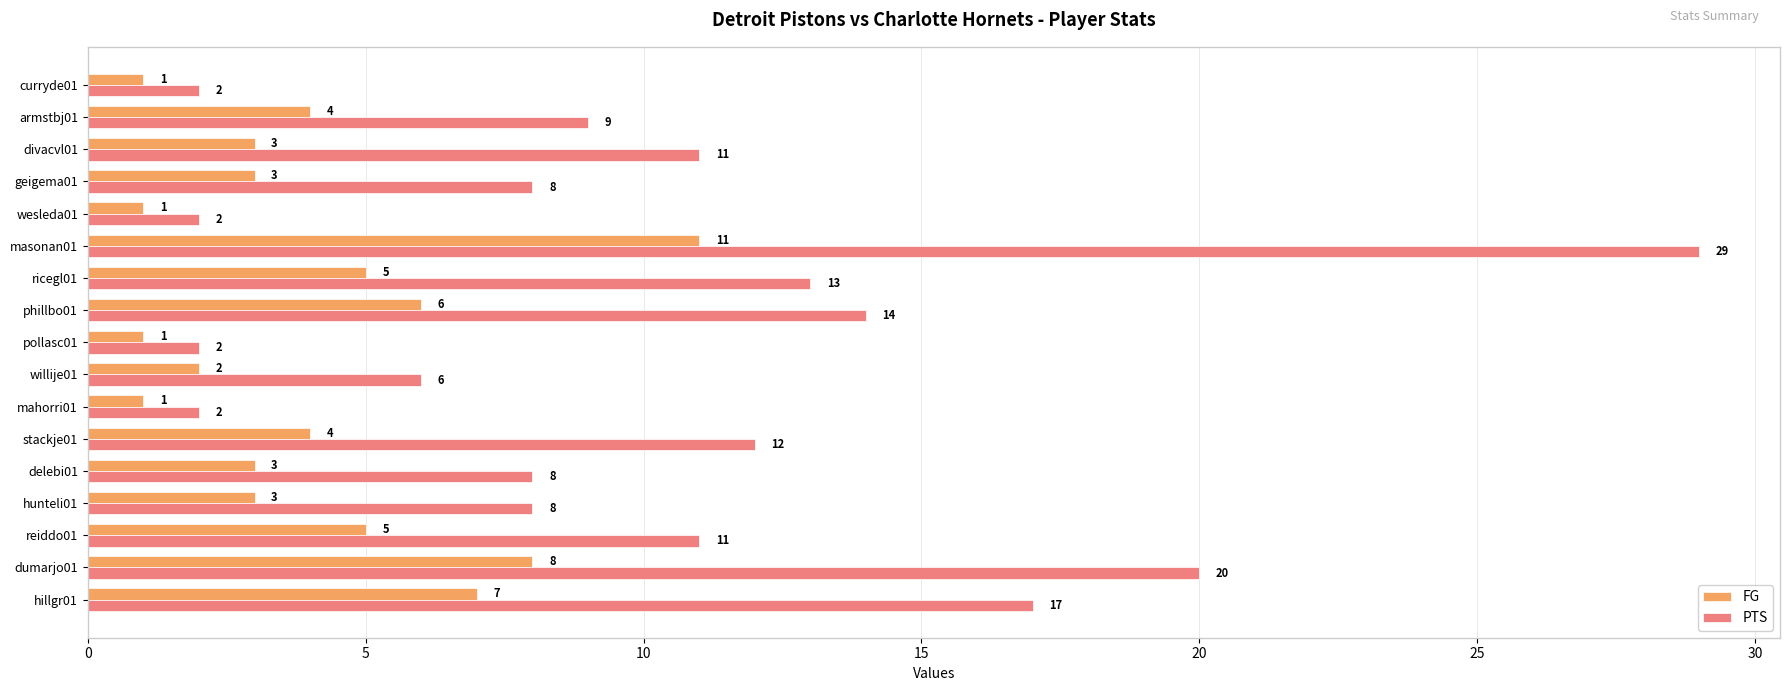

What is the spread (max minus min) of values at armstbj01?

5